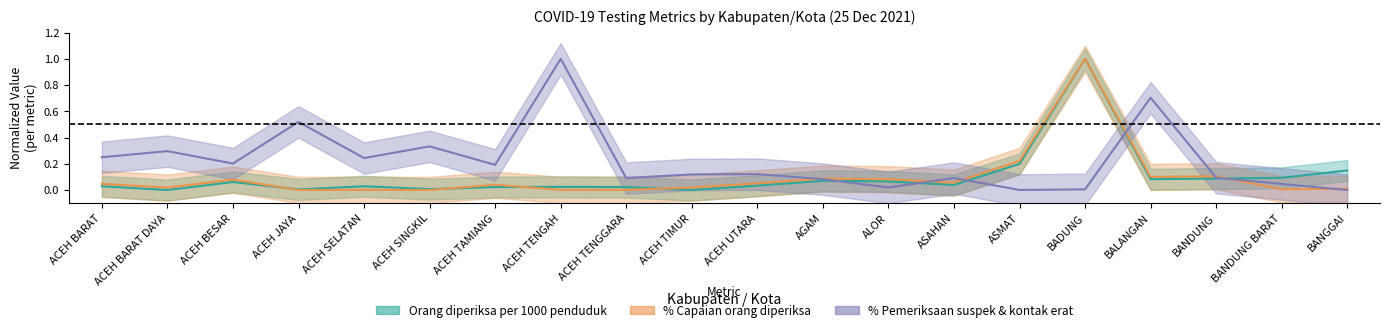

Which series changed the most between ACEH SINGKIL and BANGGAI?

pct_suspek